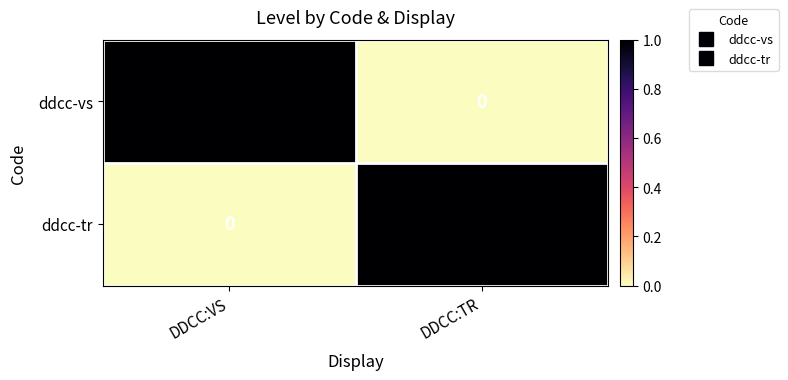

At which label is ddcc-vs closest to 0?

DDCC:TR